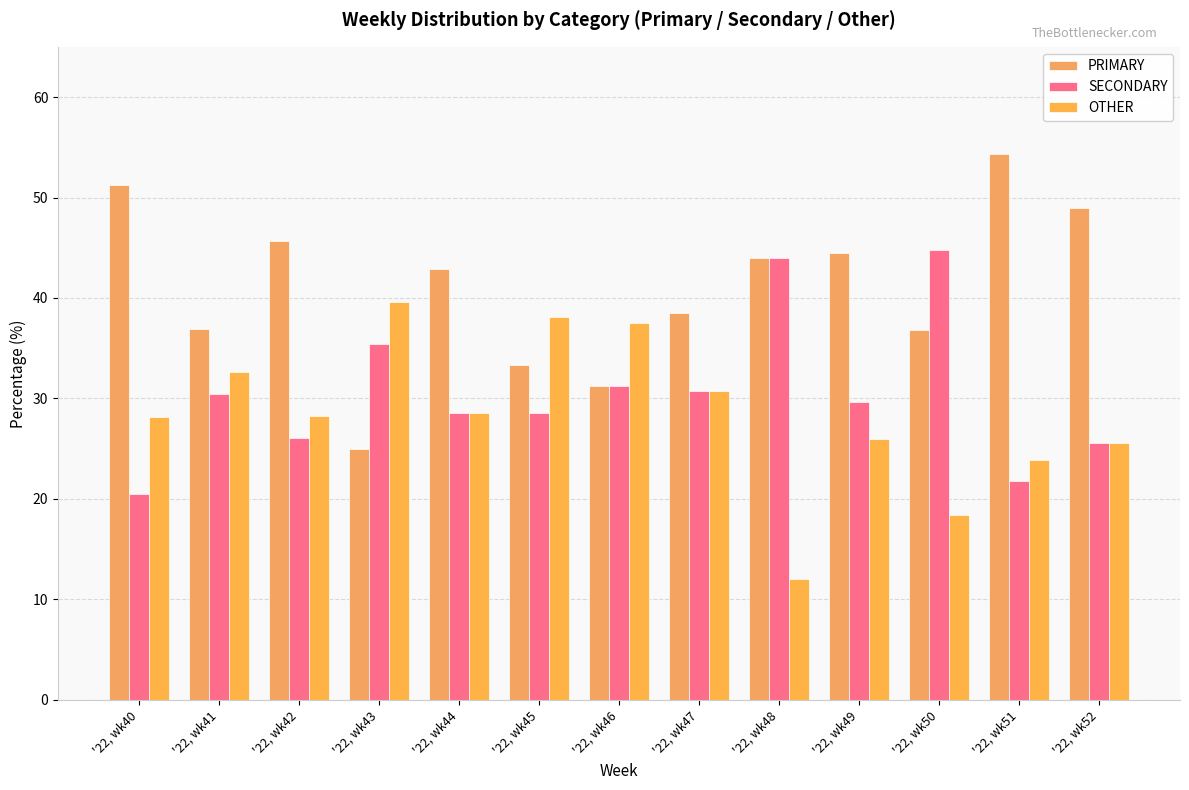

Reading left to right, transcribe all the data shown in this chart.

PRIMARY: 51.3	37.0	45.7	25.0	42.9	33.3	31.2	38.5	44.0	44.4	36.8	54.3	48.9
SECONDARY: 20.5	30.4	26.1	35.4	28.6	28.6	31.2	30.8	44.0	29.6	44.7	21.7	25.5
OTHER: 28.2	32.6	28.3	39.6	28.6	38.1	37.5	30.8	12.0	25.9	18.4	23.9	25.5